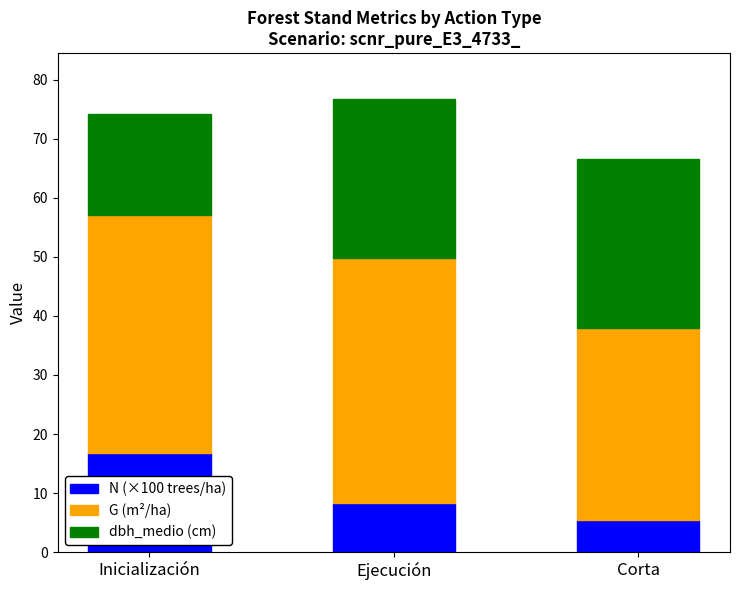

Where is N (×100 trees/ha) nearest to the value 11?

Ejecución